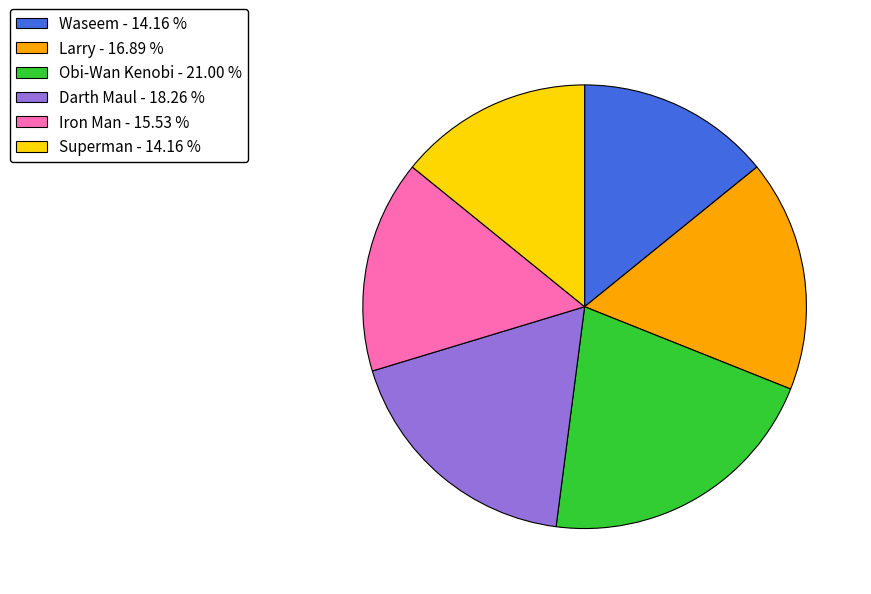

Is there a majority slice in this chart?

No